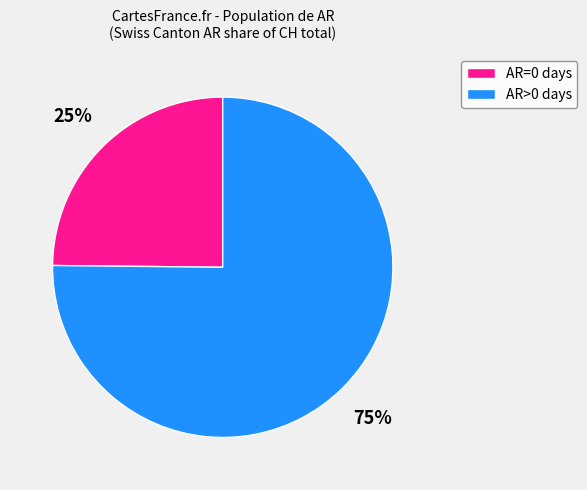

Which slice is the smallest?

AR=0 days